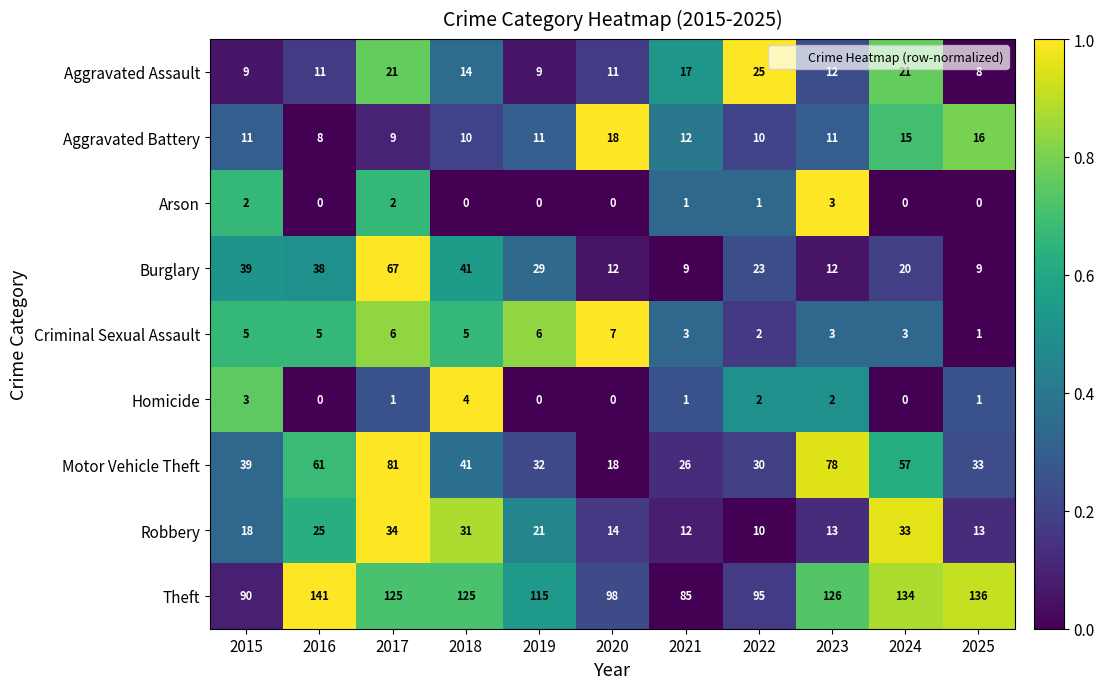

Which series changed the most between 2018 and 2022?

Theft